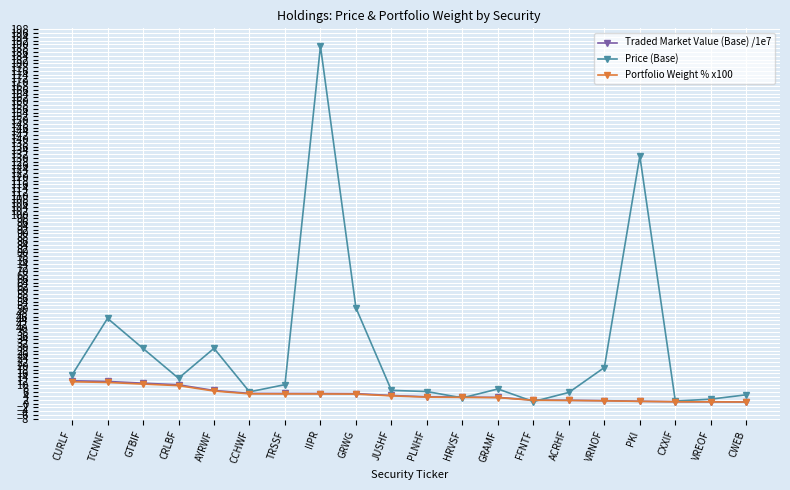

Which series has the largest range (max minus min)?

Price (Base)